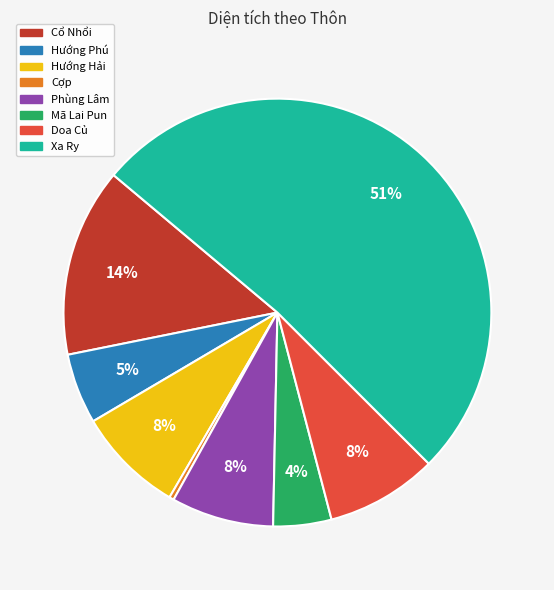

Count the number of slices in the pie.

8